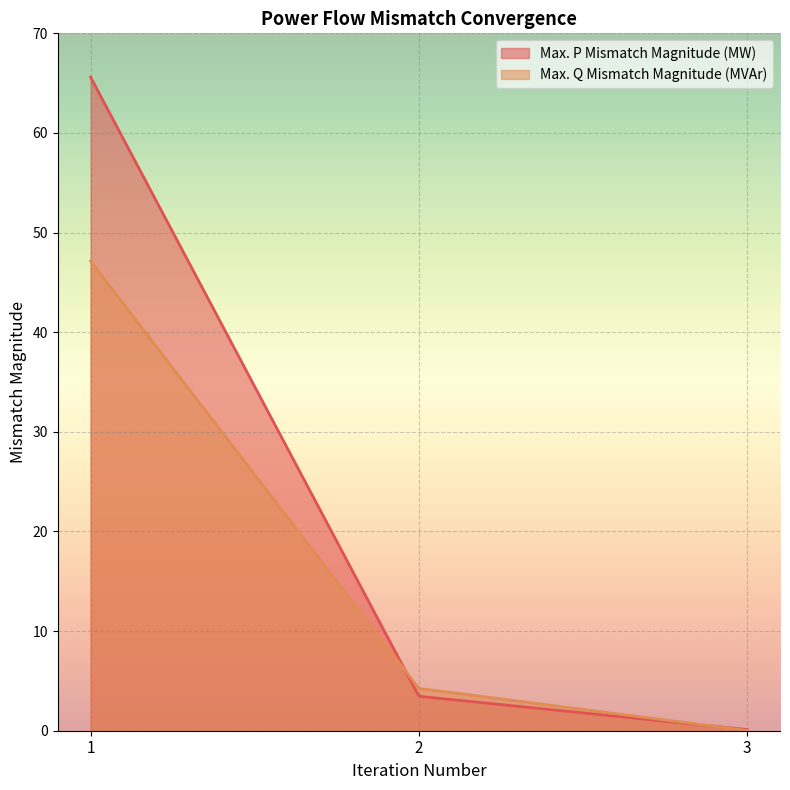

Which series has the largest total across all categories?

Max. P Mismatch Magnitude (MW)